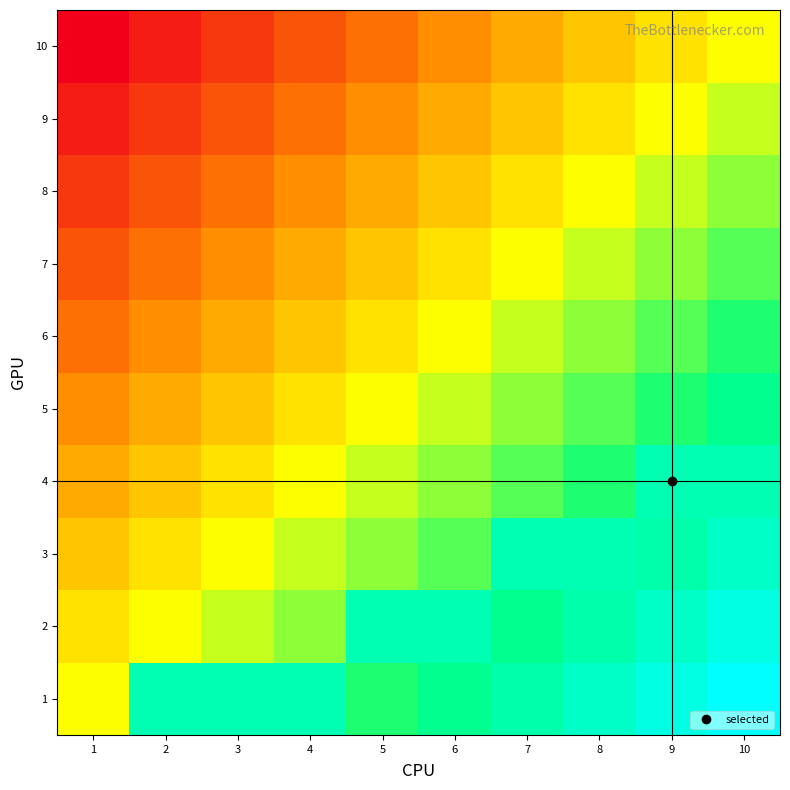

What is the total value across all series at 2?

3.4